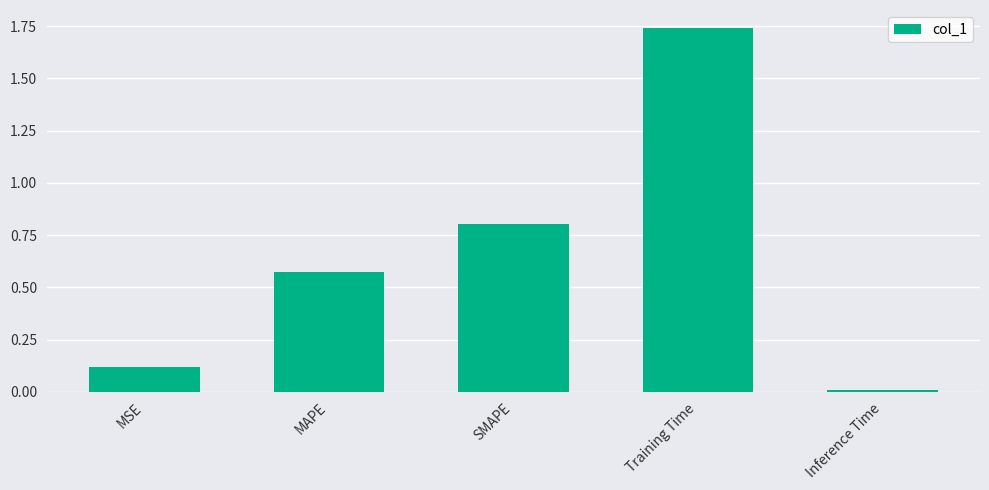

What position from the left is MSE?

1